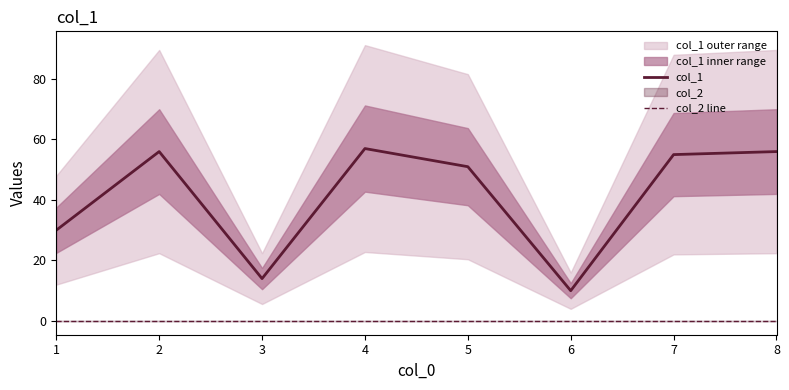

How many lines are shown in the chart?

2